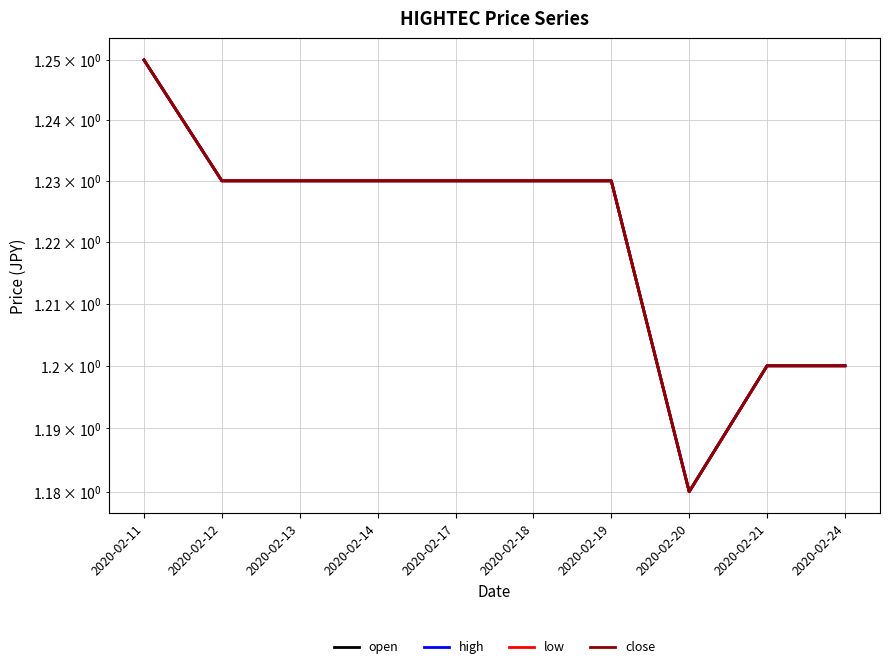

Which label corresponds to the largest value in the chart?

2020-02-11